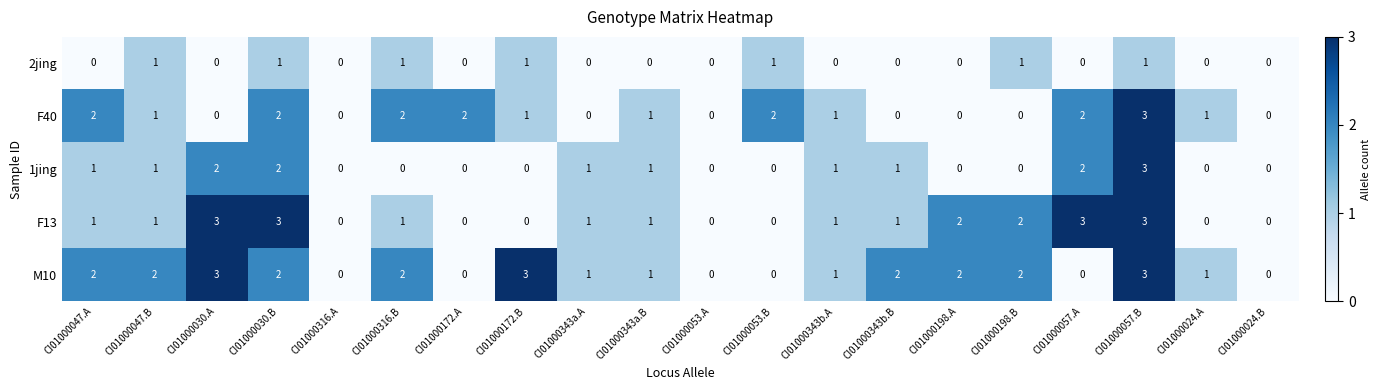

Which series changed the most between CI01000172.A and CI01000343a.A?

F40